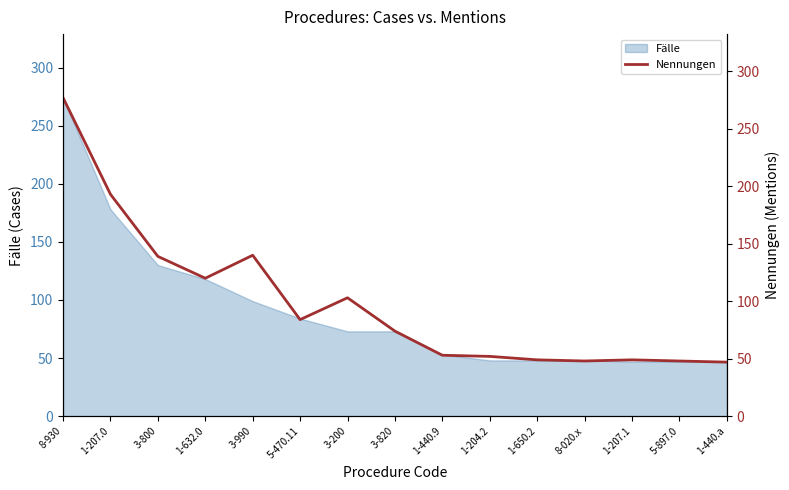

At which label does the data first exceed 74?

8-930